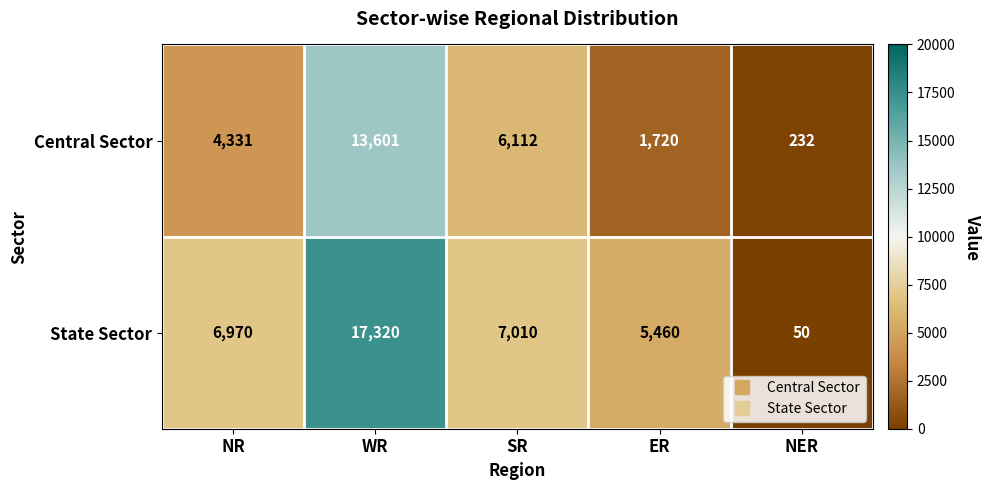

How many series are shown in this chart?

2